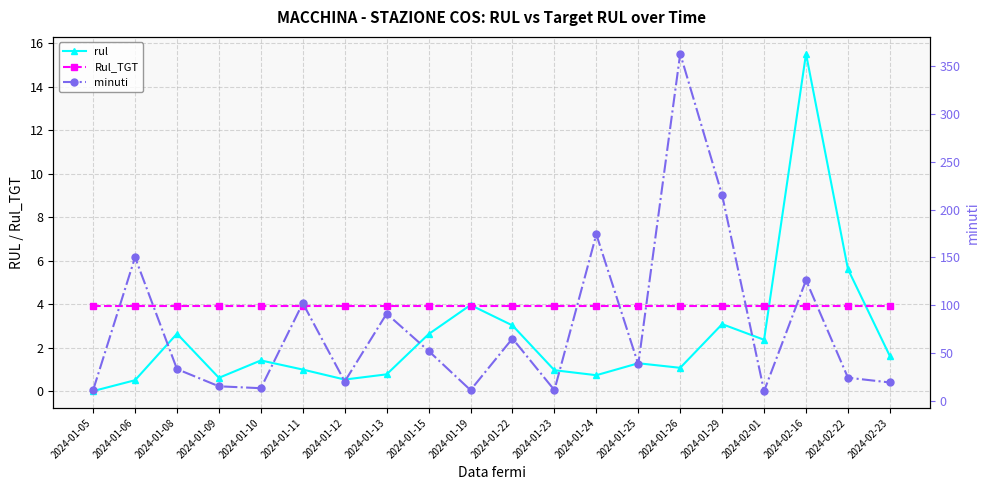

At which category does minuti reach its first local valley?

2024-01-10